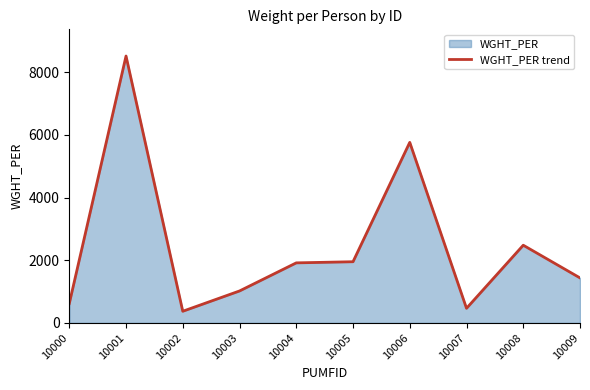

Reading left to right, transcribe all the data shown in this chart.

616.7	8516.6	371.8	1019.3	1916.1	1952.2	5761.6	466.0	2479.3	1436.2